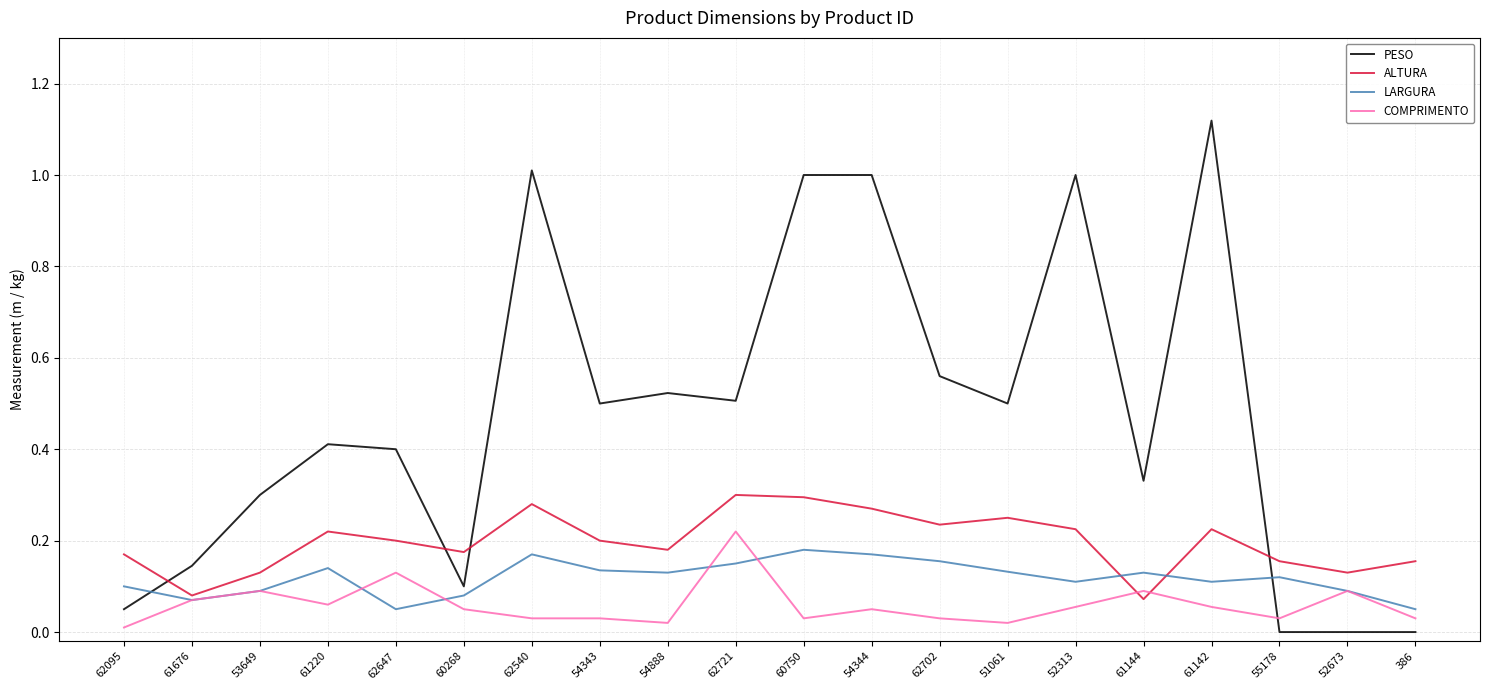

Is the value of PESO at 61142 greater than the value of ALTURA at 61142?

Yes